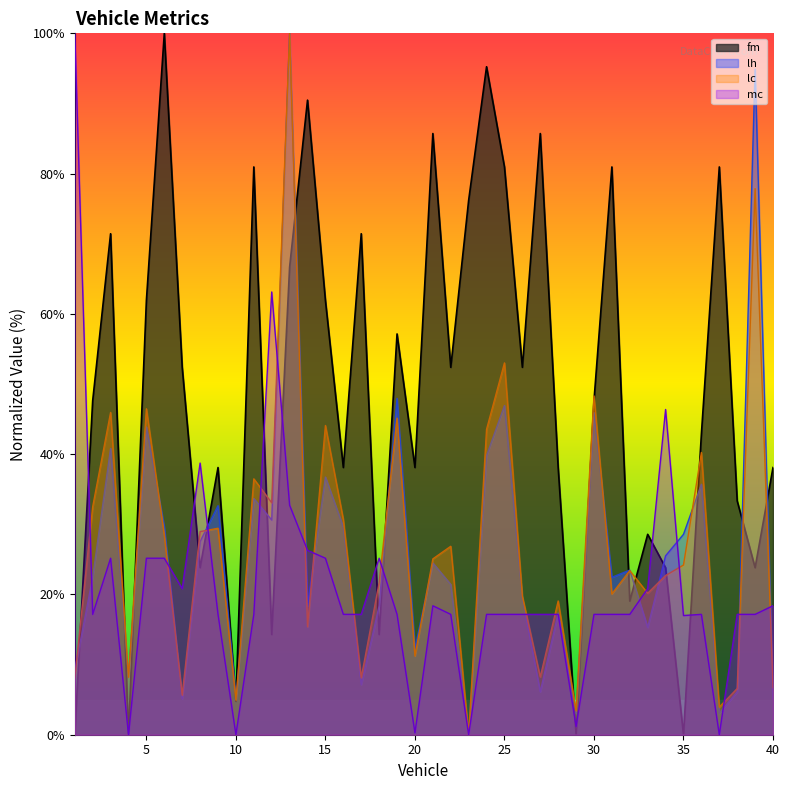

What is the difference between the maximum and second lowest values in the lc series?

96.6